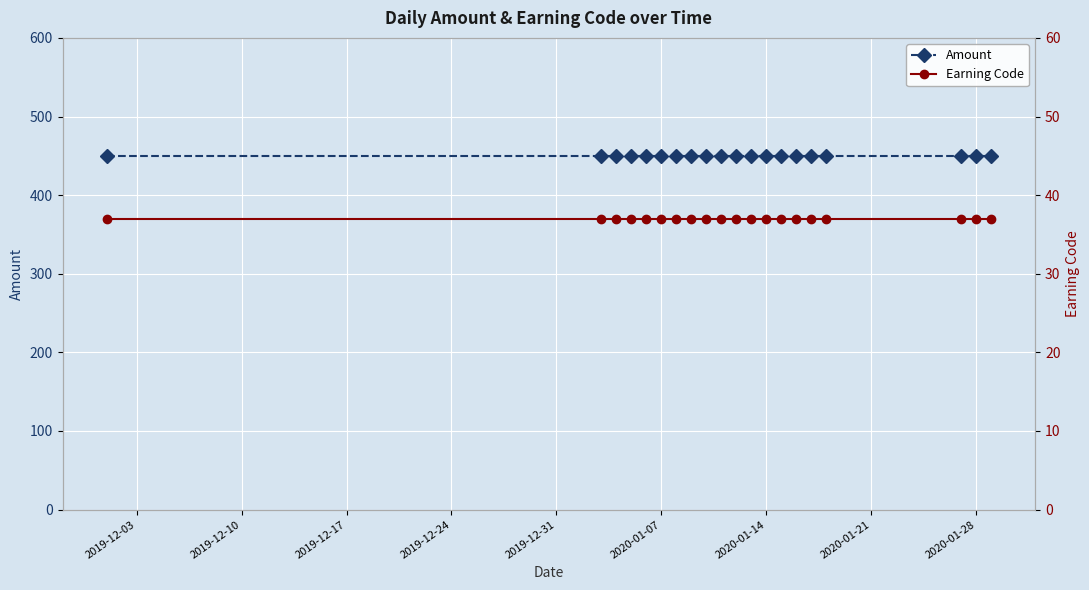

True or false: Amount has a value of 273 at 9.

False